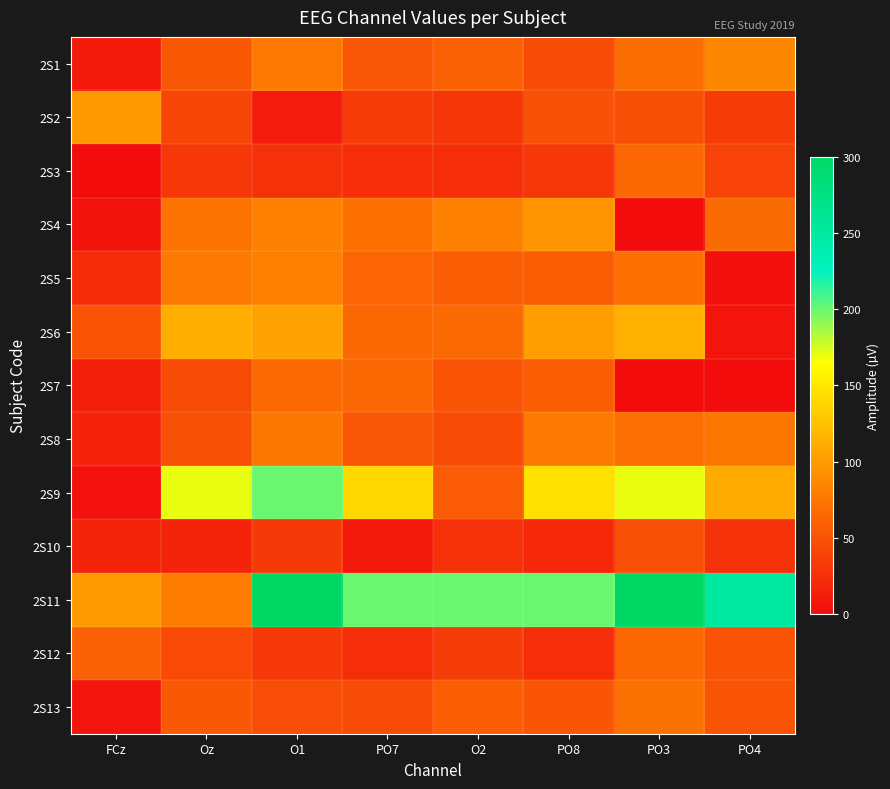

Reading left to right, what are all the values shown in this chart?

2S1: FCz=10	Oz=54	O1=76	PO7=53	O2=60	PO8=45	PO3=69	PO4=87
2S2: FCz=99	Oz=40	O1=11	PO7=33	O2=29	PO8=49	PO3=47	PO4=33
2S3: FCz=0	Oz=31	O1=26	PO7=24	O2=24	PO8=30	PO3=65	PO4=39
2S4: FCz=5	Oz=73	O1=82	PO7=71	O2=82	PO8=95	PO3=0	PO4=67
2S5: FCz=22	Oz=77	O1=82	PO7=63	O2=57	PO8=58	PO3=71	PO4=2
2S6: FCz=50	Oz=112	O1=104	PO7=65	O2=66	PO8=102	PO3=114	PO4=6
2S7: FCz=13	Oz=45	O1=66	PO7=65	O2=50	PO8=57	PO3=0	PO4=0
2S8: FCz=16	Oz=48	O1=75	PO7=53	O2=45	PO8=77	PO3=70	PO4=75
2S9: FCz=4	Oz=170	O1=200	PO7=140	O2=56	PO8=145	PO3=170	PO4=110
2S10: FCz=17	Oz=17	O1=32	PO7=9	O2=26	PO8=20	PO3=48	PO4=26
2S11: FCz=100	Oz=79	O1=300	PO7=200	O2=200	PO8=200	PO3=300	PO4=250
2S12: FCz=60	Oz=43	O1=30	PO7=24	O2=35	PO8=24	PO3=65	PO4=50
2S13: FCz=6	Oz=54	O1=46	PO7=45	O2=57	PO8=51	PO3=72	PO4=50